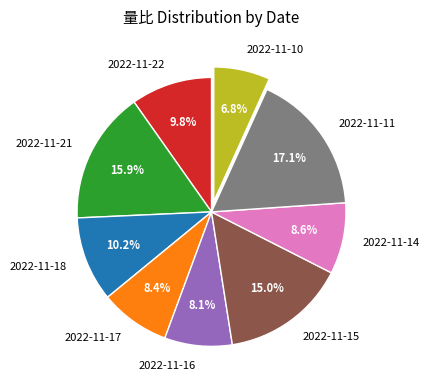

What percentage is the 2022-11-16 slice, to the nearest percent?

8%